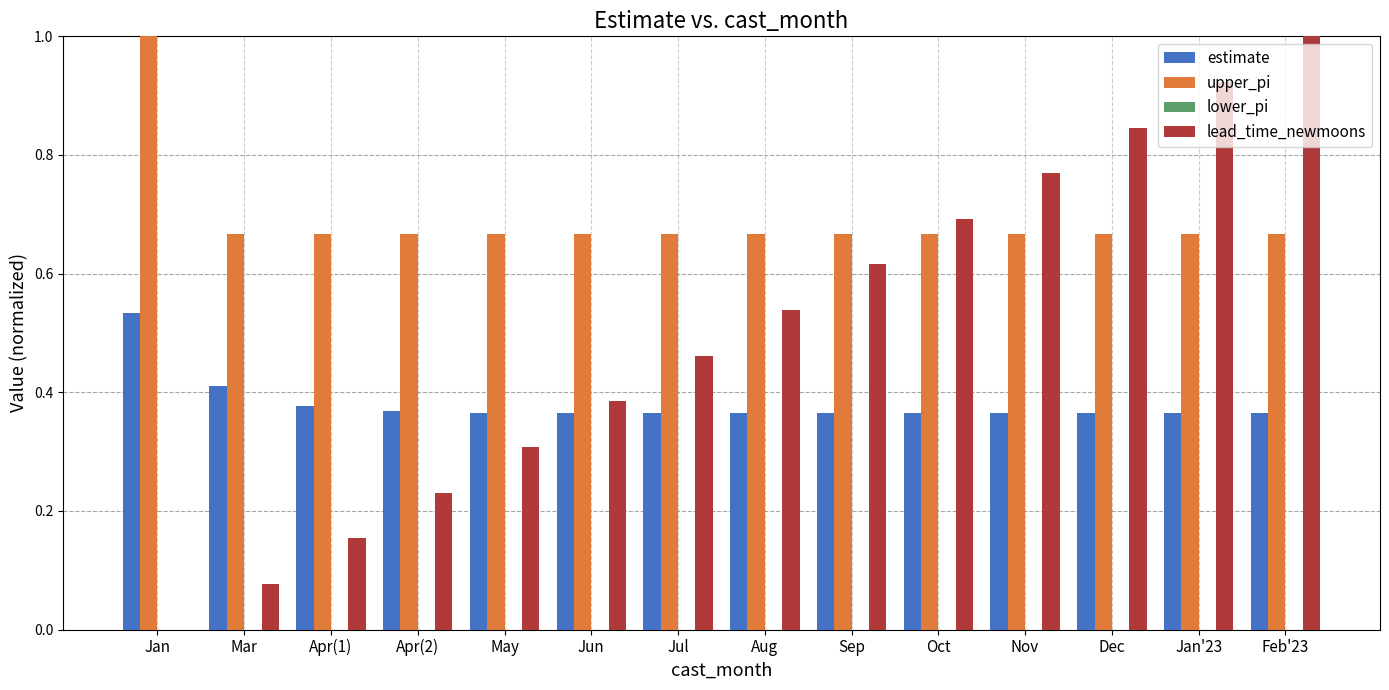

What is the sum of all estimate values?

5.3